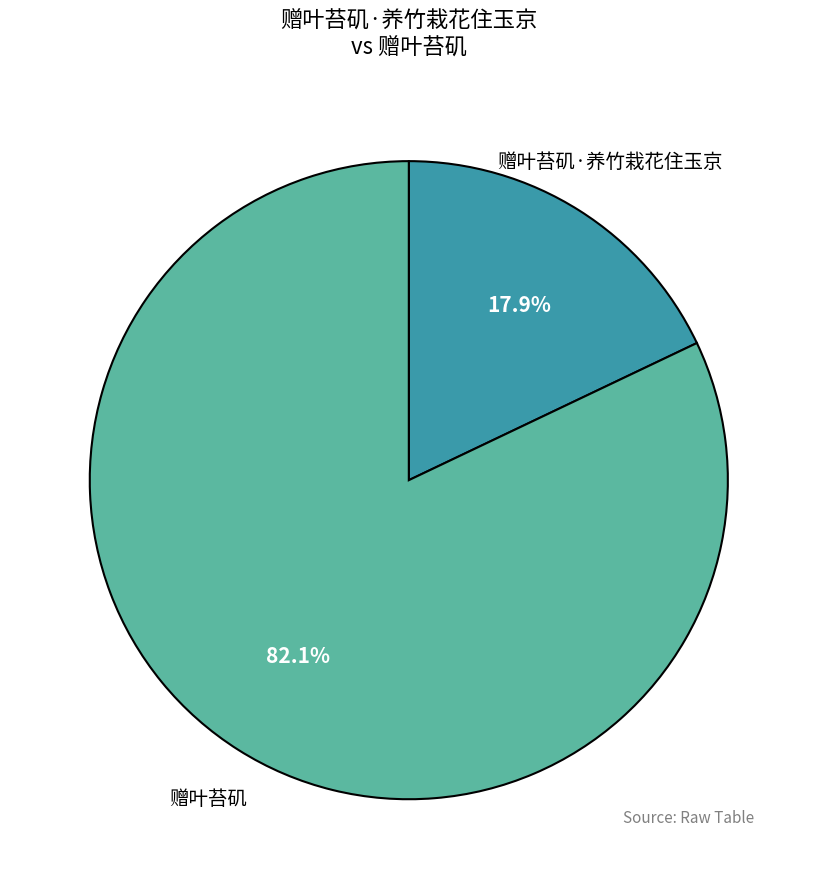

Is there a majority slice in this chart?

Yes